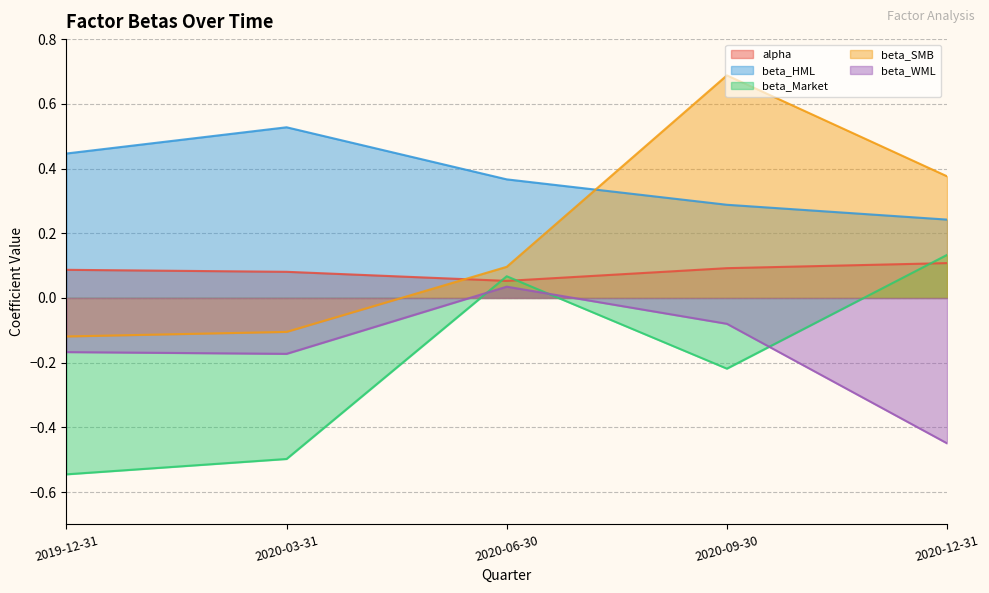

Reading left to right, transcribe all the data shown in this chart.

alpha: 0.1	0.1	0.1	0.1	0.1
beta_HML: 0.4	0.5	0.4	0.3	0.2
beta_Market: -0.5	-0.5	0.1	-0.2	0.1
beta_SMB: -0.1	-0.1	0.1	0.7	0.4
beta_WML: -0.2	-0.2	0.0	-0.1	-0.4